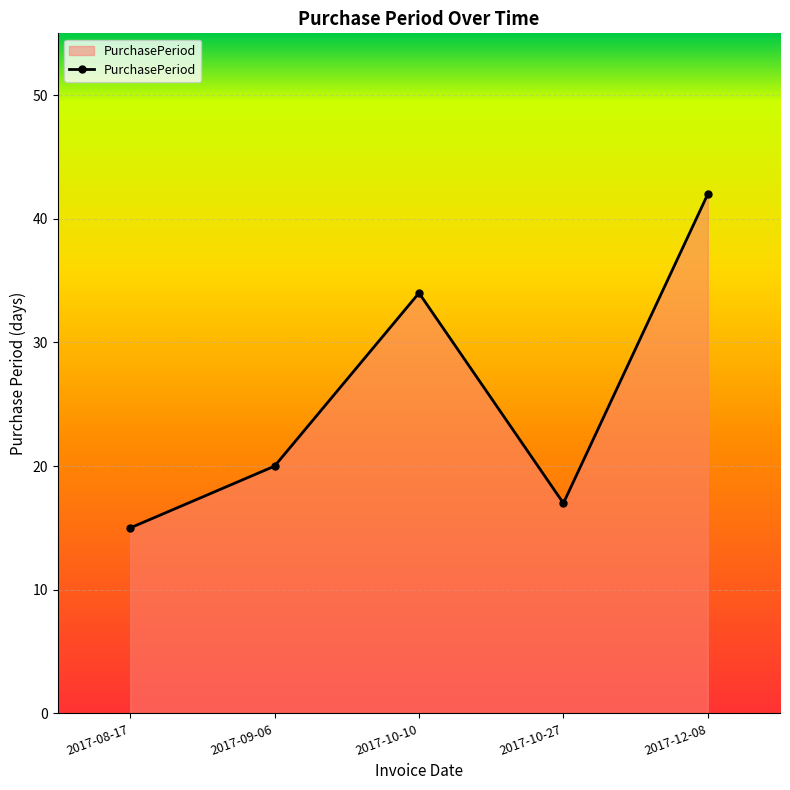

What is the approximate value at 2017-10-27?

17